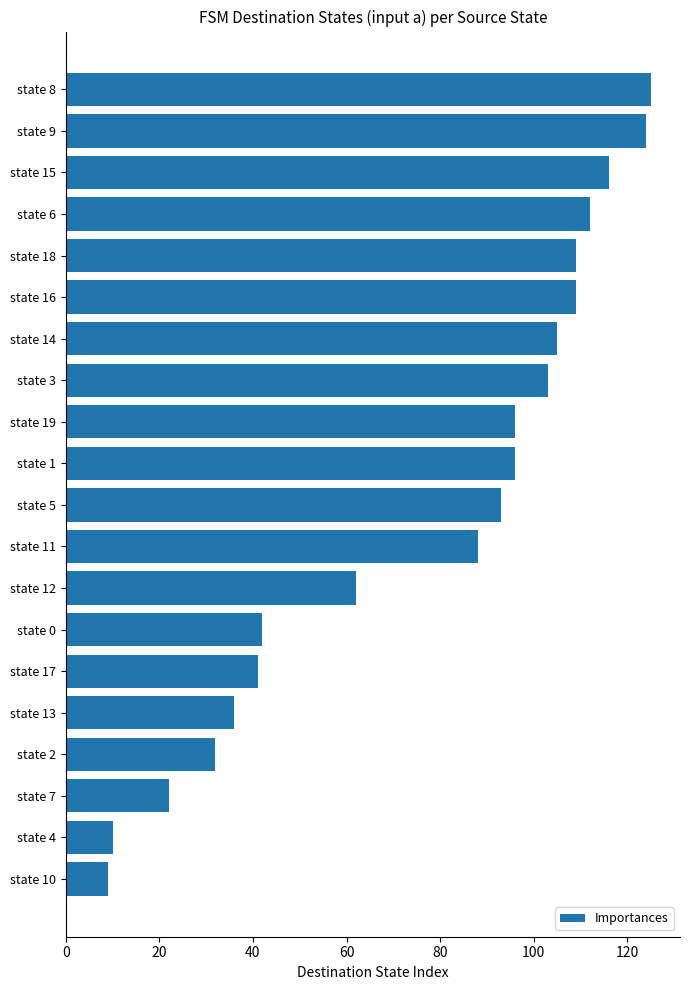

Count the number of data series in this chart.

1